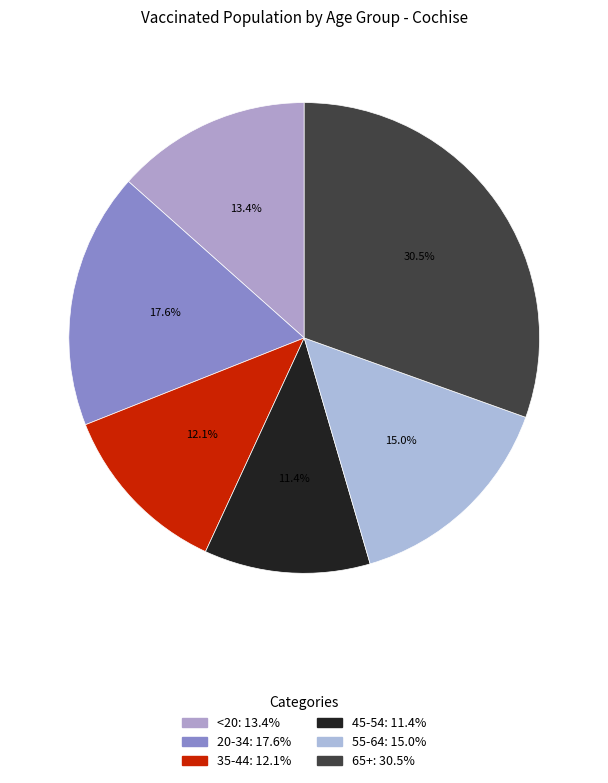

The 55-64 slice represents 29% of the pie. True or false?

False